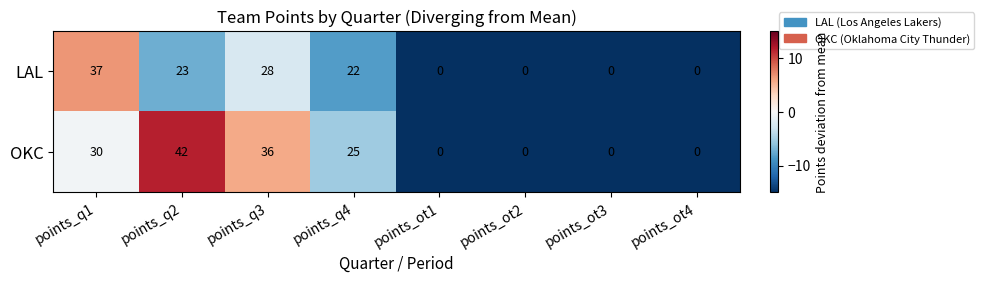

The value of OKC at points_ot2 is 0. True or false?

True